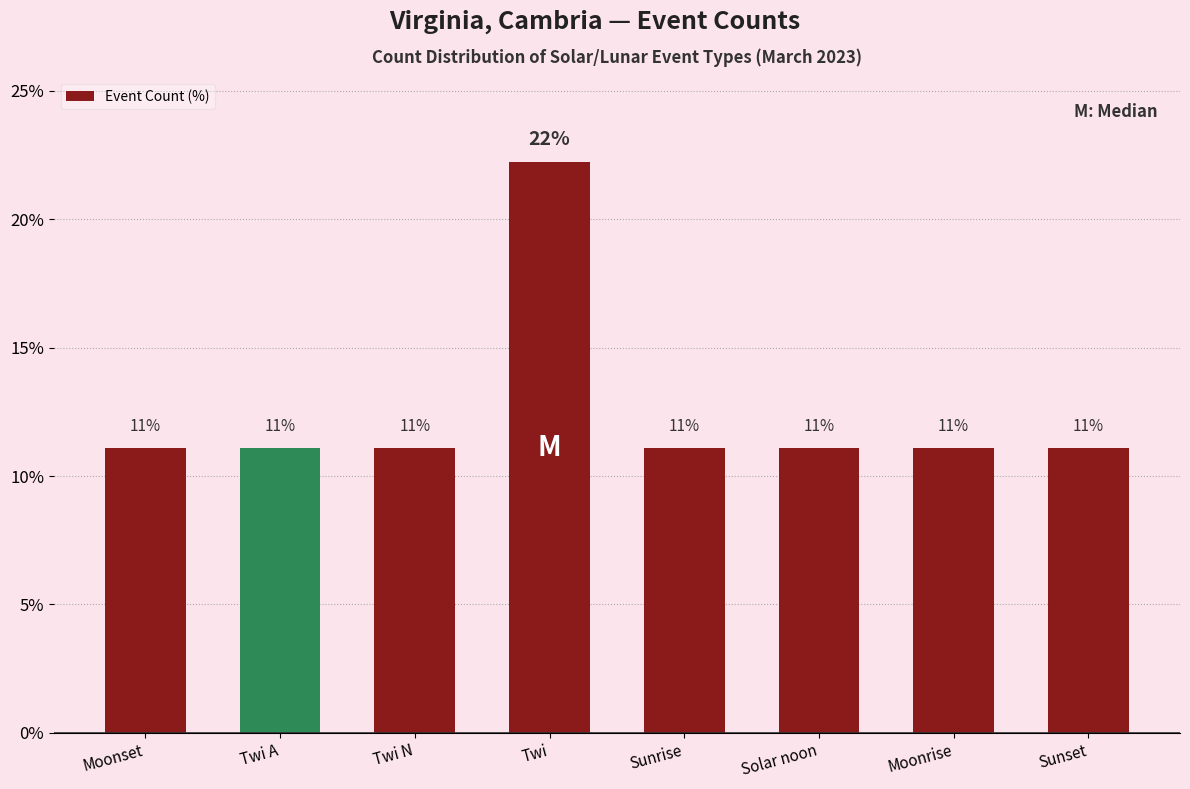

Reading left to right, what are all the values shown in this chart?

Moonset=11.1	Twi A=11.1	Twi N=11.1	Twi=22.2	Sunrise=11.1	Solar noon=11.1	Moonrise=11.1	Sunset=11.1